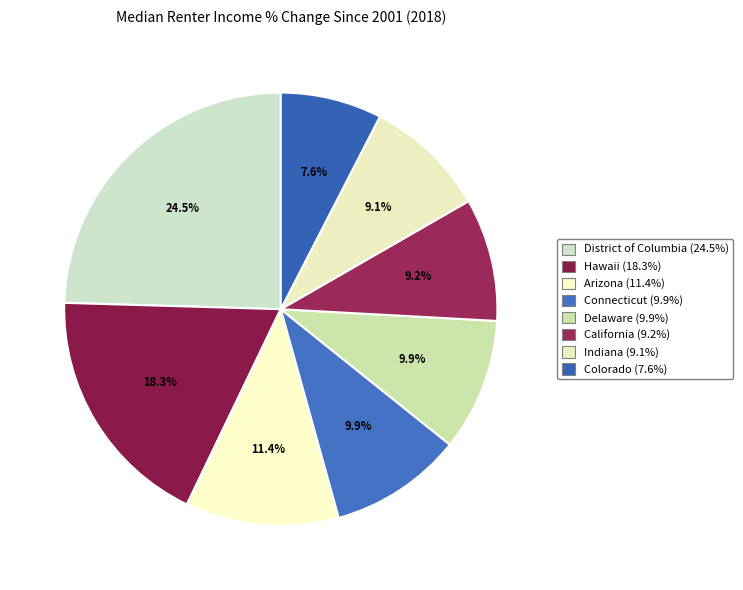

How many slices are in this pie chart?

8